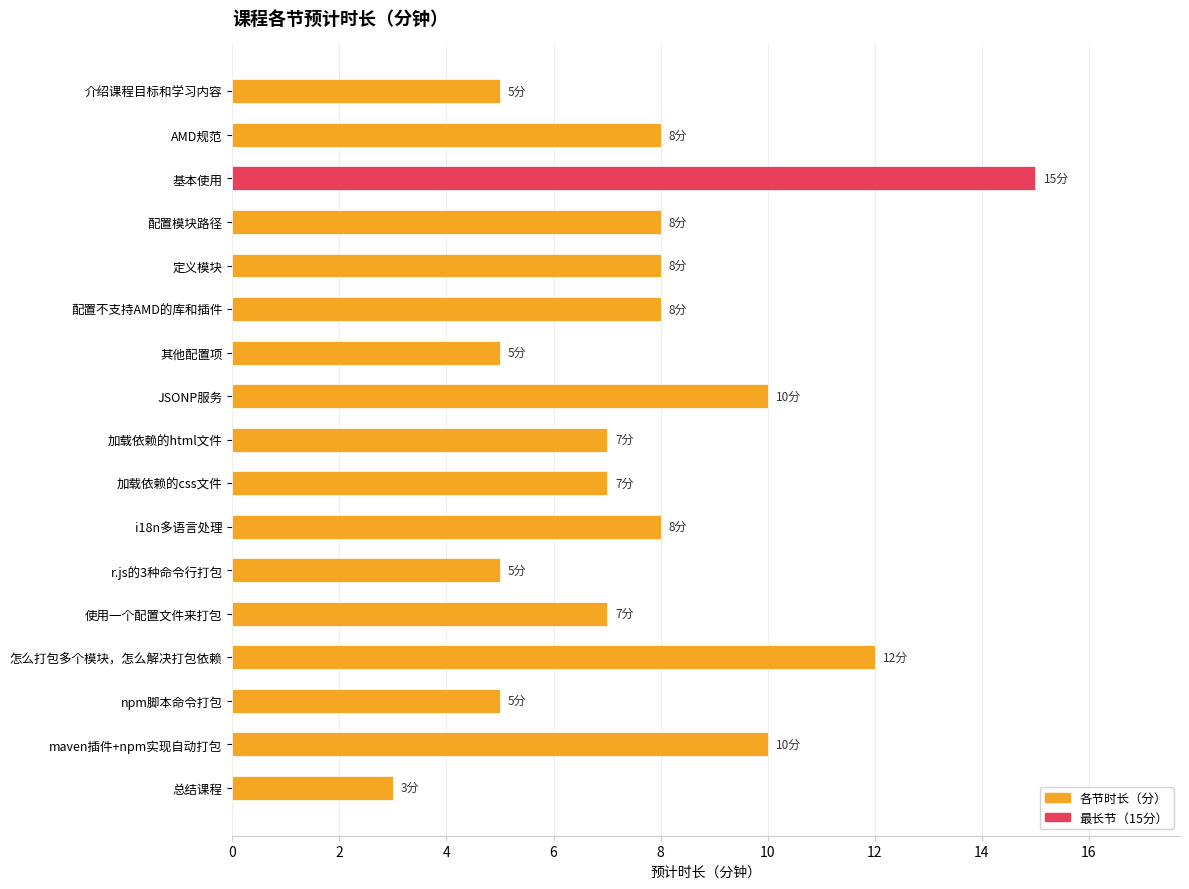

Reading bottom to top, what are all the values shown in this chart?

3	10	5	12	7	5	8	7	7	10	5	8	8	8	15	8	5